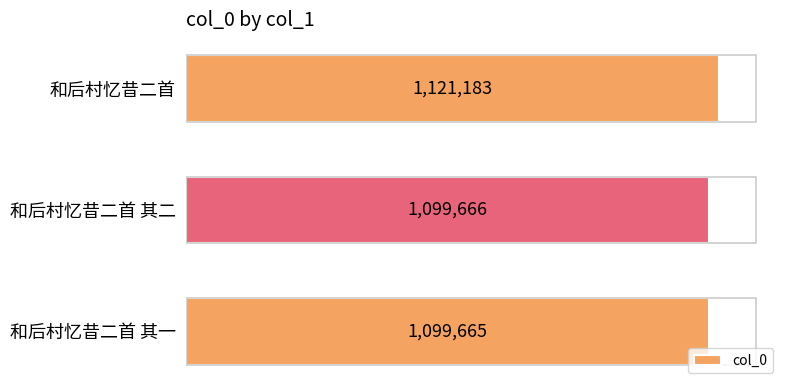

Where is the data nearest to the value 1110424?

和后村忆昔二首 其二